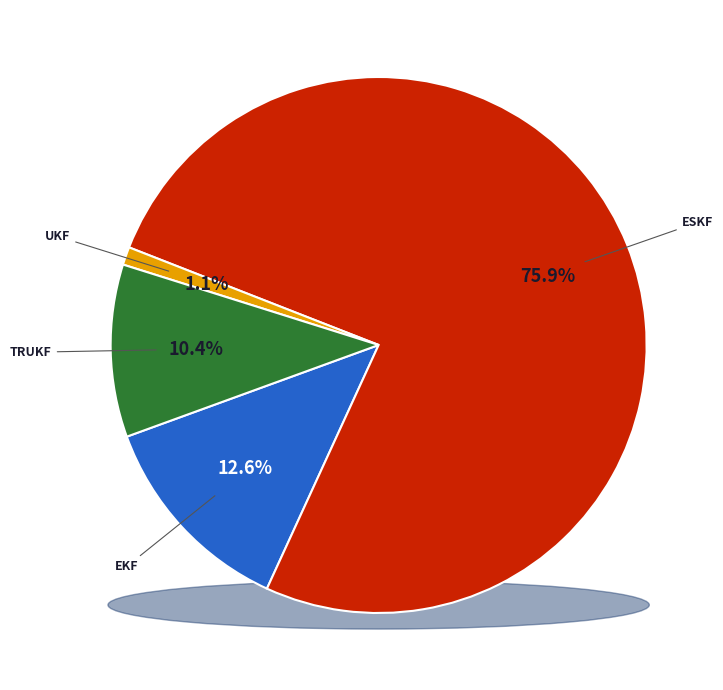

The UKF slice represents 11% of the pie. True or false?

False